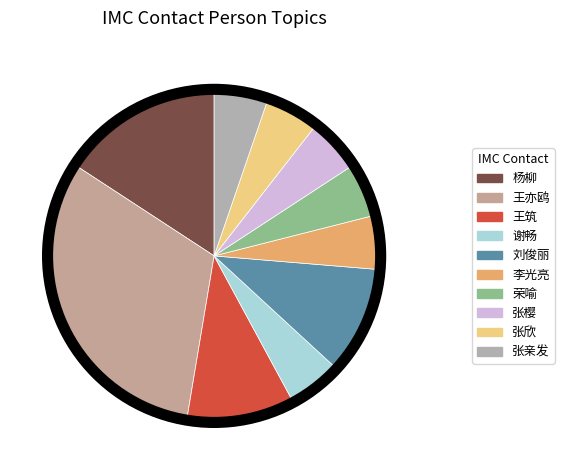

Is there any slice that represents more than half of the pie?

No